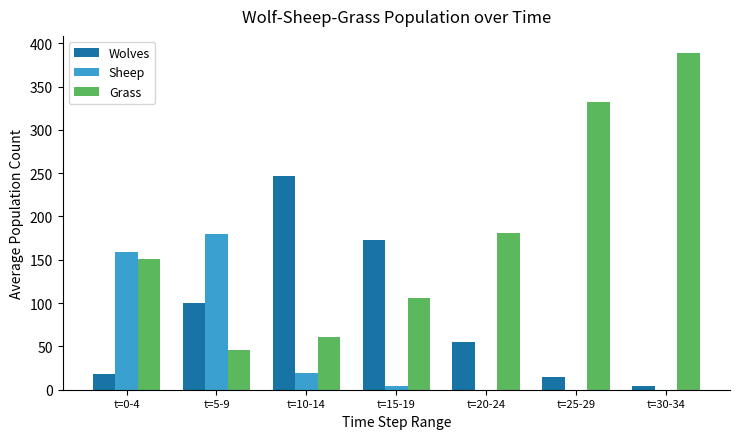

At which label is Grass closest to 217?

t=20-24